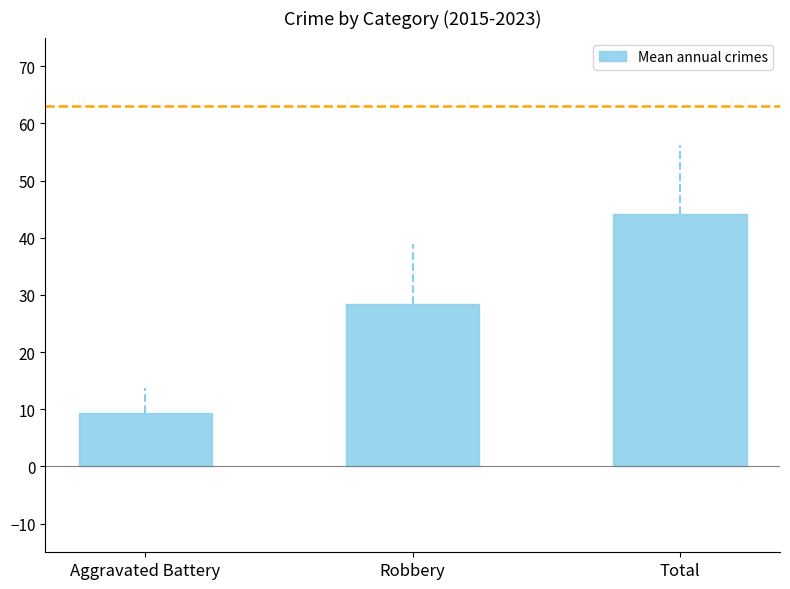

Reading right to left, extract all data points from this chart.

Total=44.1	Robbery=28.4	Aggravated Battery=9.4